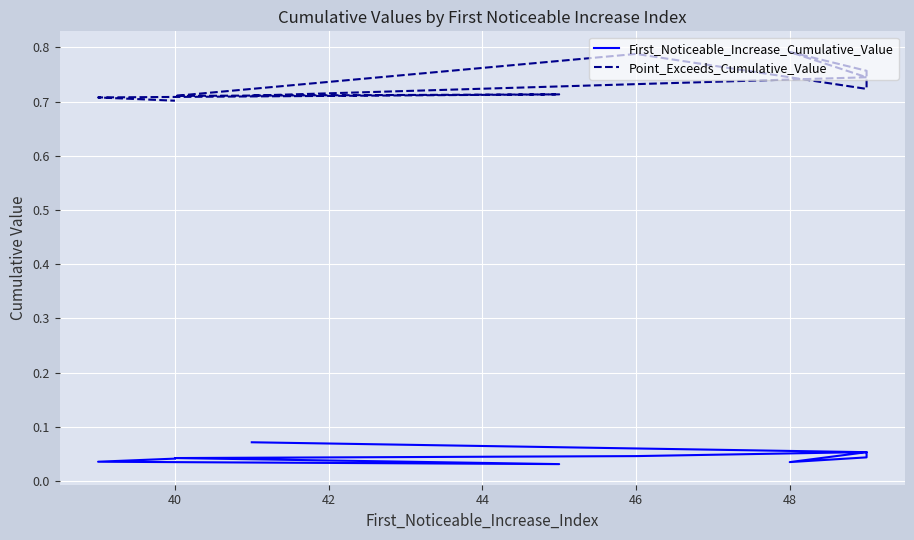

Reading left to right, what are all the values shown in this chart?

First_Noticeable_Increase_Cumulative_Value: 0.1	0.1	0.0	0.0	0.1	0.0	0.0	0.0	0.0	0.0
Point_Exceeds_Cumulative_Value: 0.7	0.7	0.8	0.8	0.7	0.8	0.7	0.7	0.7	0.7